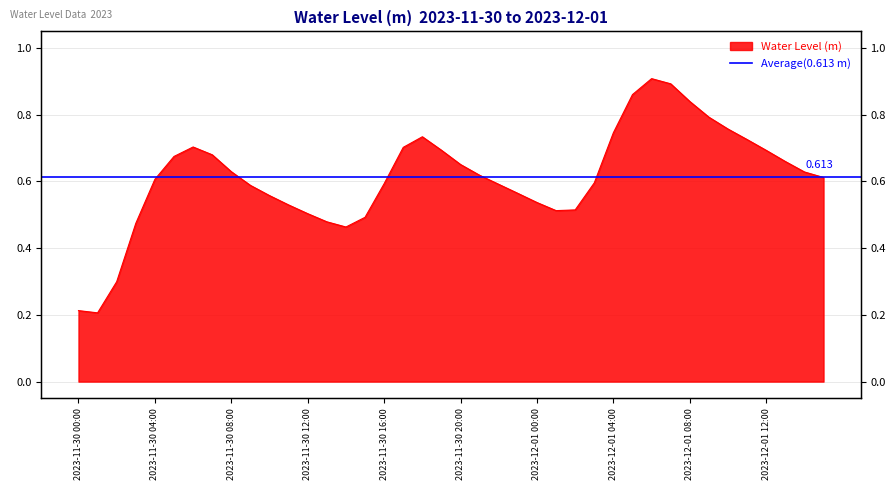

What is the change in value from 2023-12-01 03:00 to 2023-12-01 13:00?

+0.1